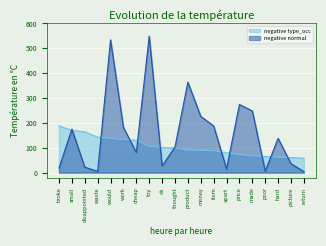

Where is the first local minimum for negative normal?

waste